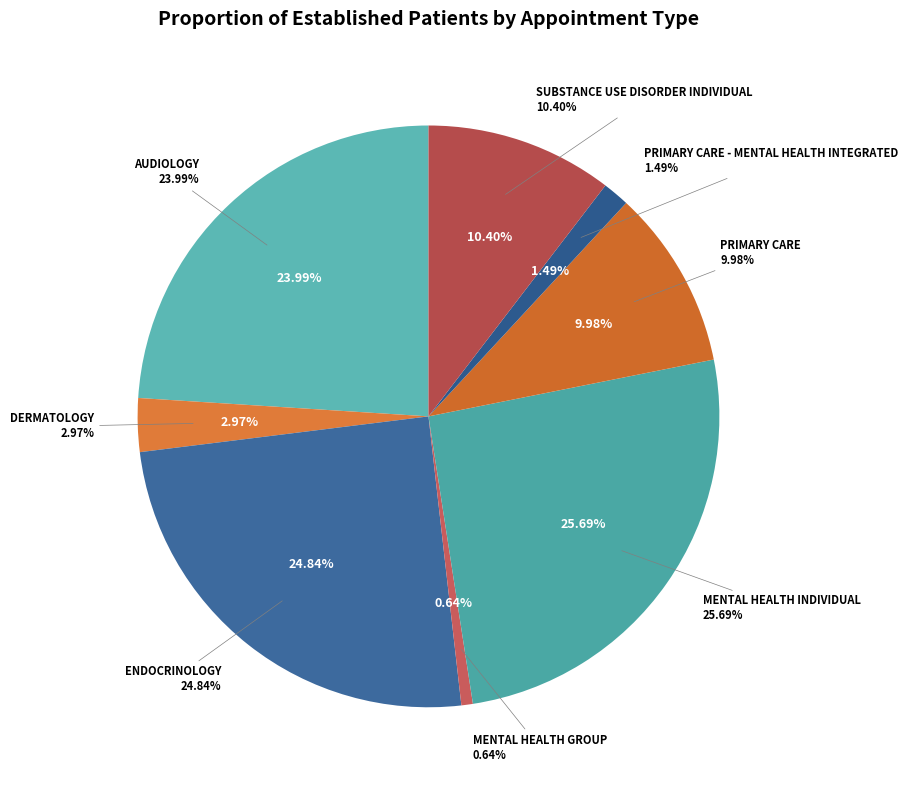

Do MENTAL HEALTH GROUP and PRIMARY CARE - MENTAL HEALTH INTEGRATED together represent more than half of the pie?

No